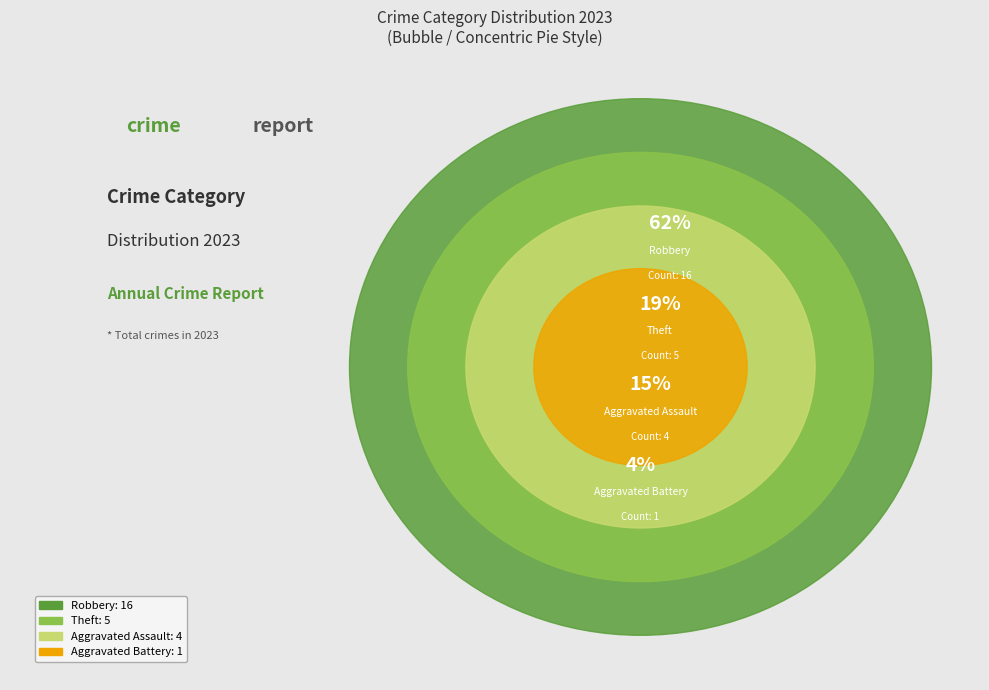

Does any single category account for the majority?

Yes